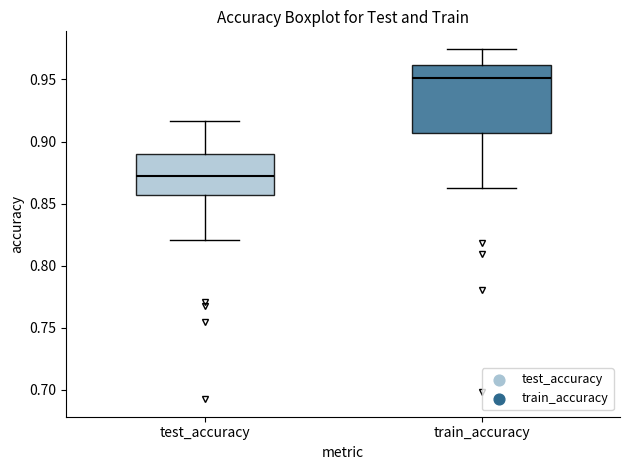

Reading left to right, transcribe this box plot: for each box, give where its median line is, the range the box spans, and where its two whiskers end, as read against the y-axis. The values are not printed on the chart, so give them approximately, as read against the axis.

test_accuracy: median 0.870, box 0.855 to 0.890, whiskers 0.820 to 0.915
train_accuracy: median 0.950, box 0.905 to 0.960, whiskers 0.860 to 0.975